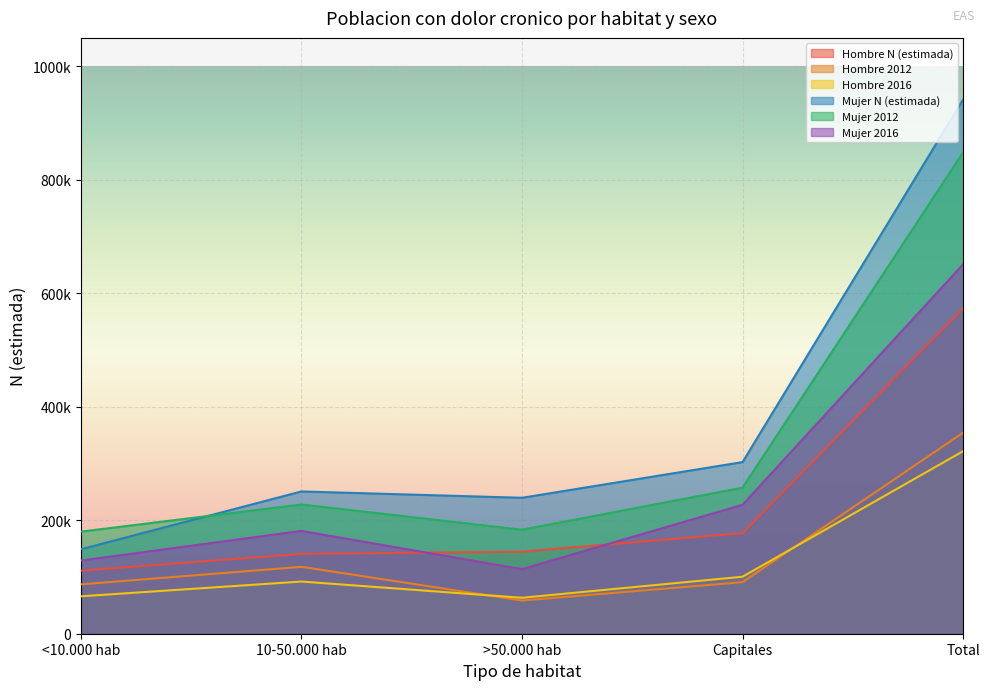

What is the smallest value displayed?

58482